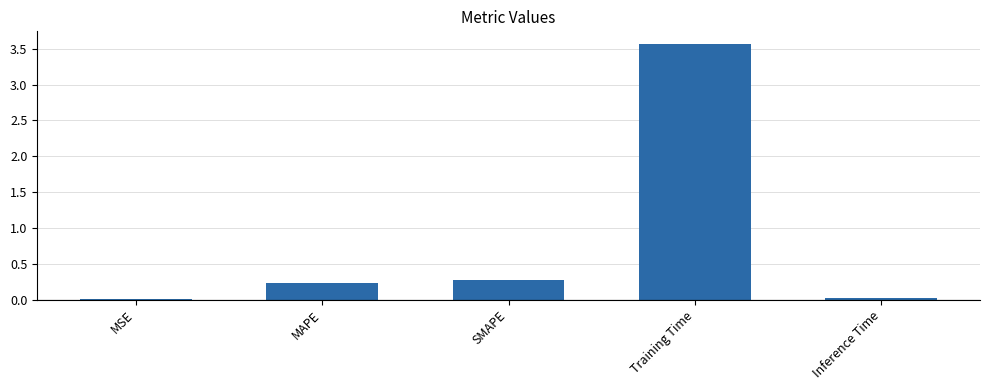

Between Inference Time and SMAPE, which is larger?

SMAPE